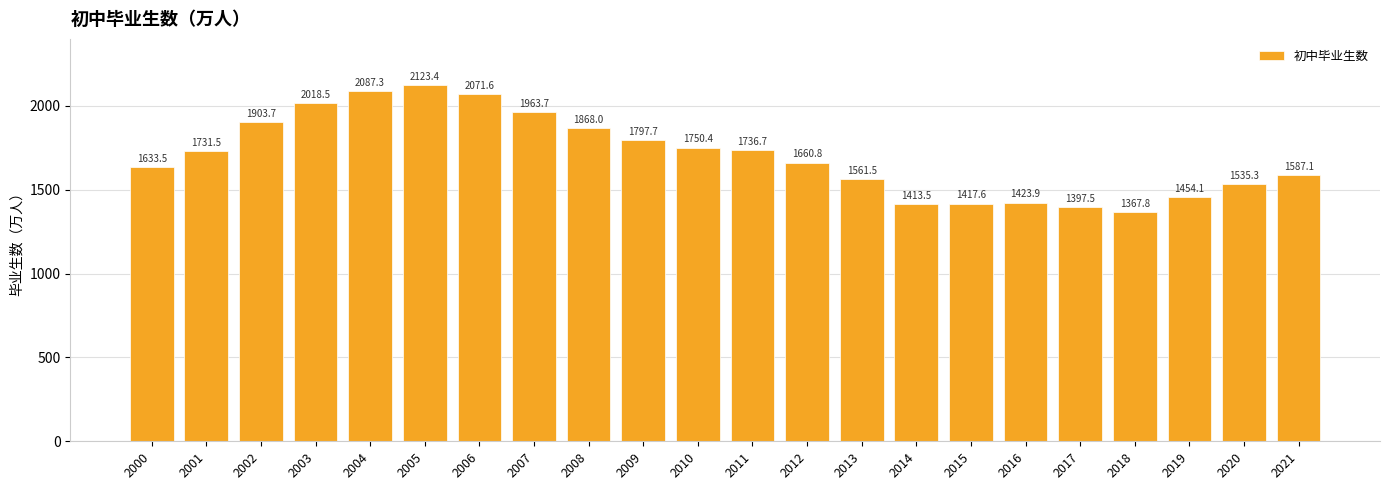

Where does the data first go above 1731?

2001